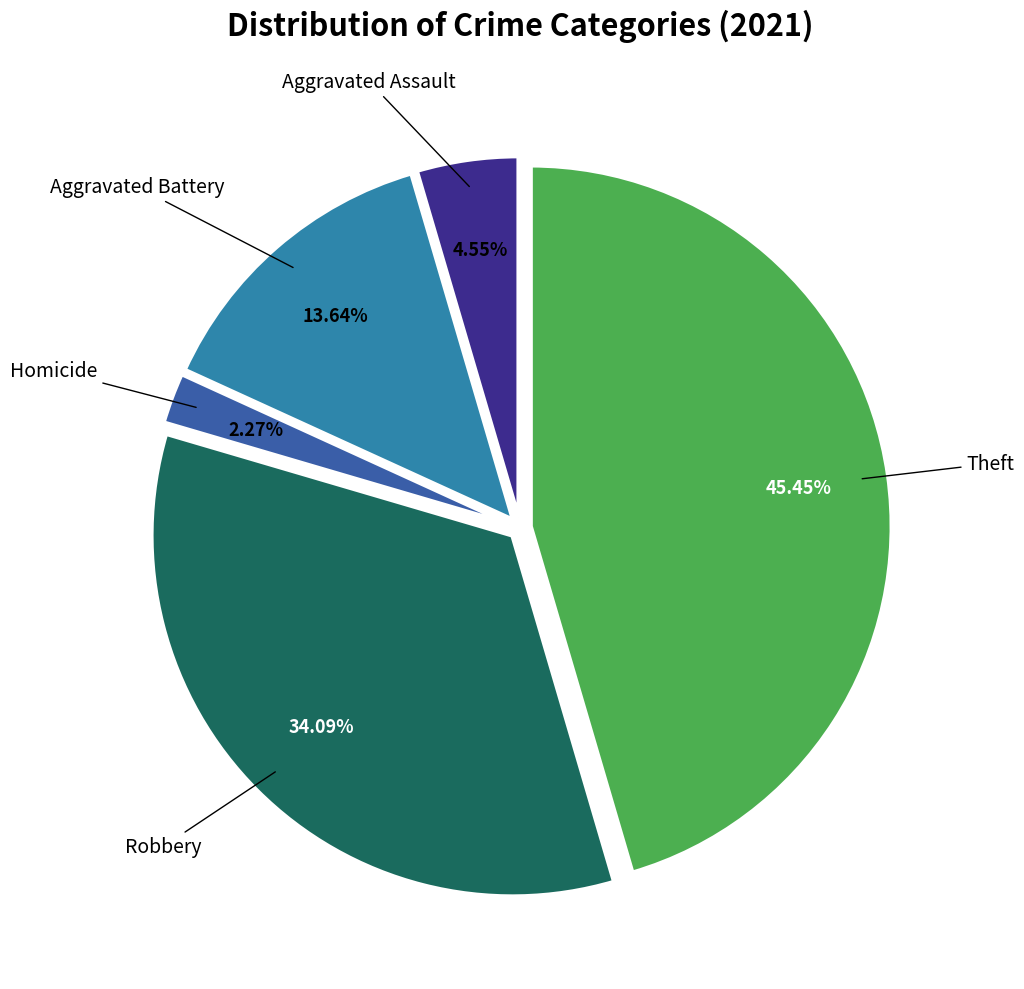

Is there a majority slice in this chart?

No